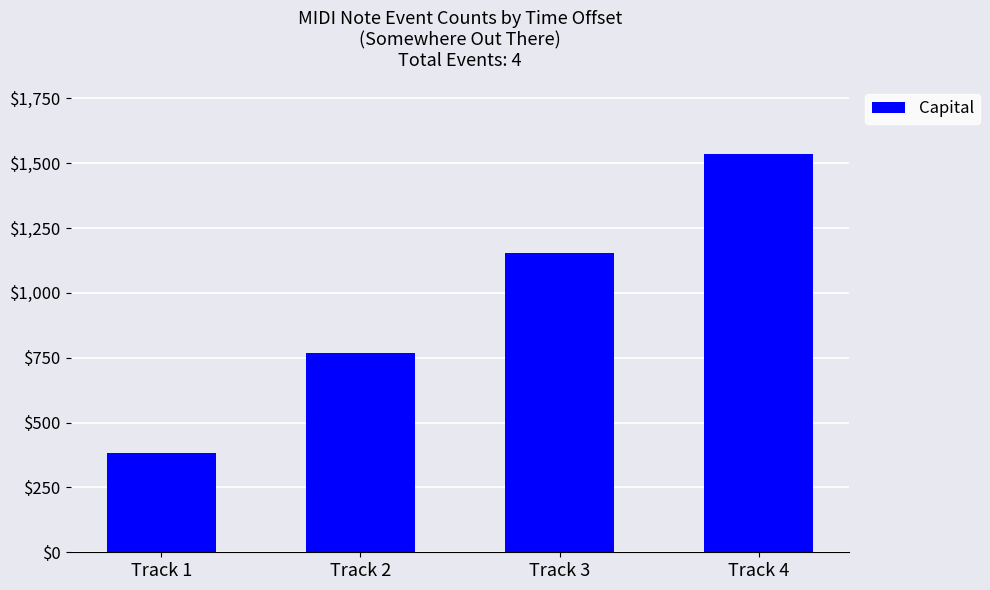

List the labels in order of value, smallest first.

Track 1, Track 2, Track 3, Track 4